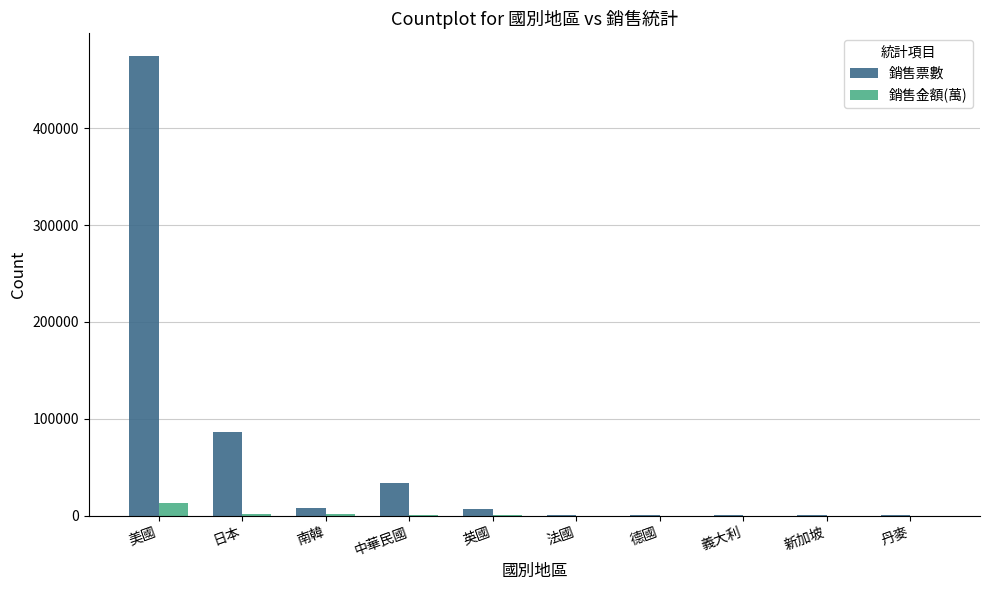

What is the spread (max minus min) of values at 英國?

6407